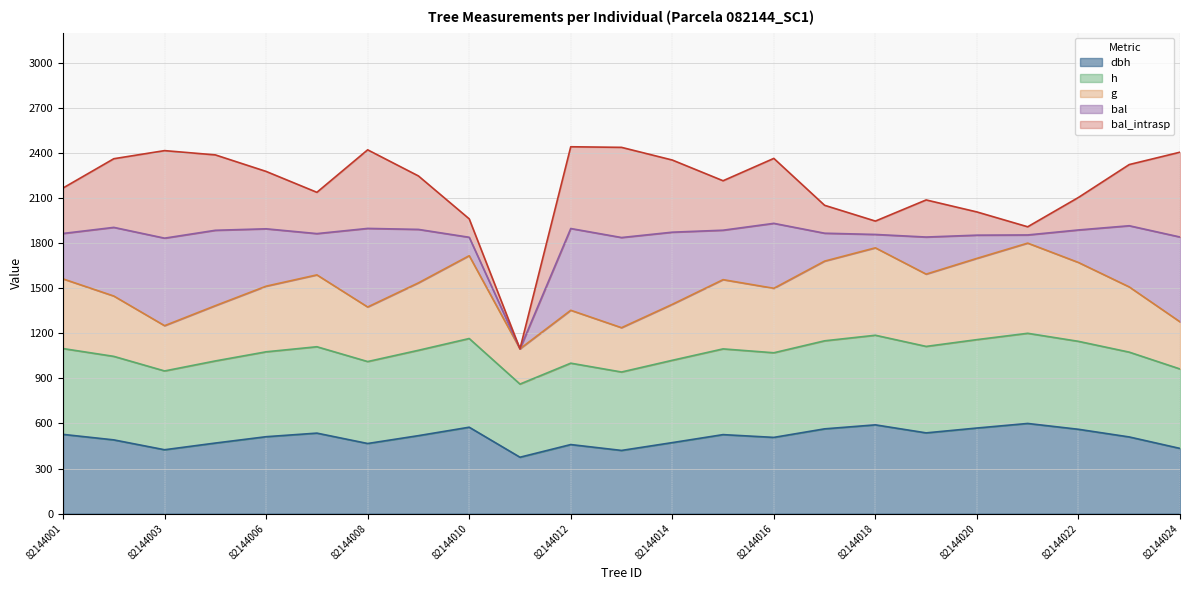

Does the chart display data point markers on the line(s)?

No